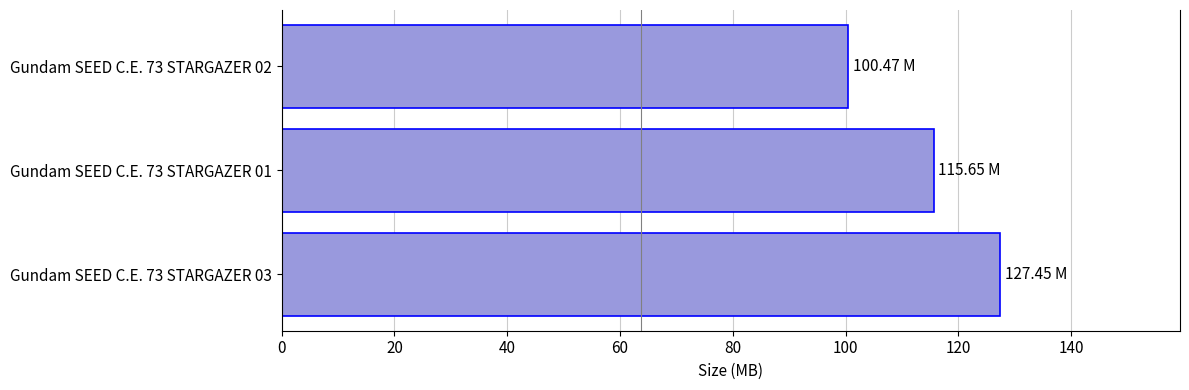

What is the sum of the values at Gundam SEED C.E. 73 STARGAZER 03 and Gundam SEED C.E. 73 STARGAZER 01?

243.1